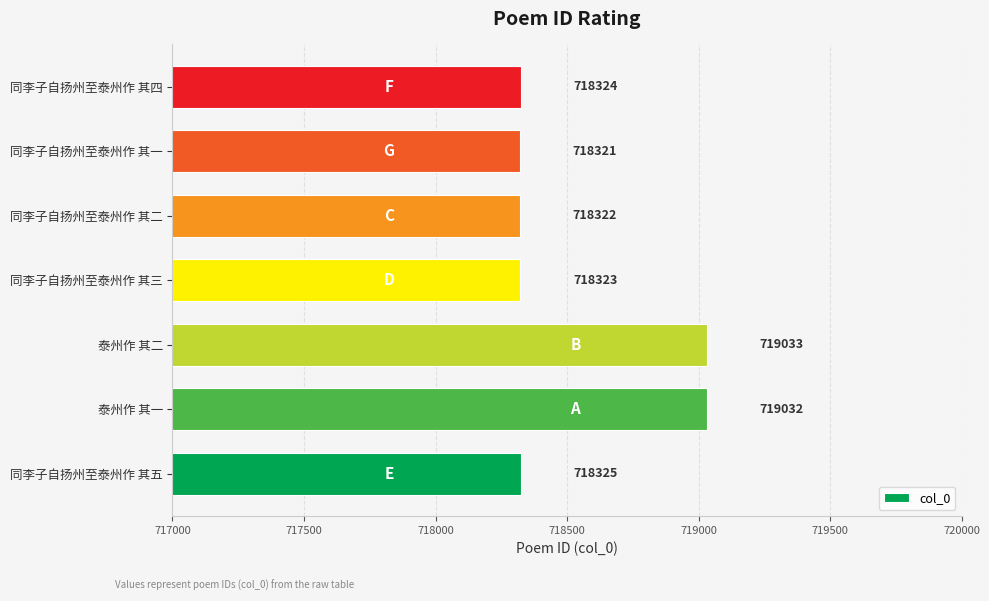

What is the approximate value at 泰州作 其一, to the nearest 50?

719050